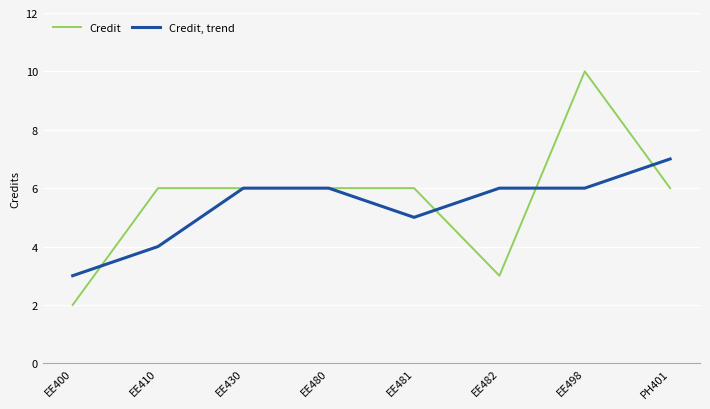

Which series changed the most between EE400 and EE481?

Credit